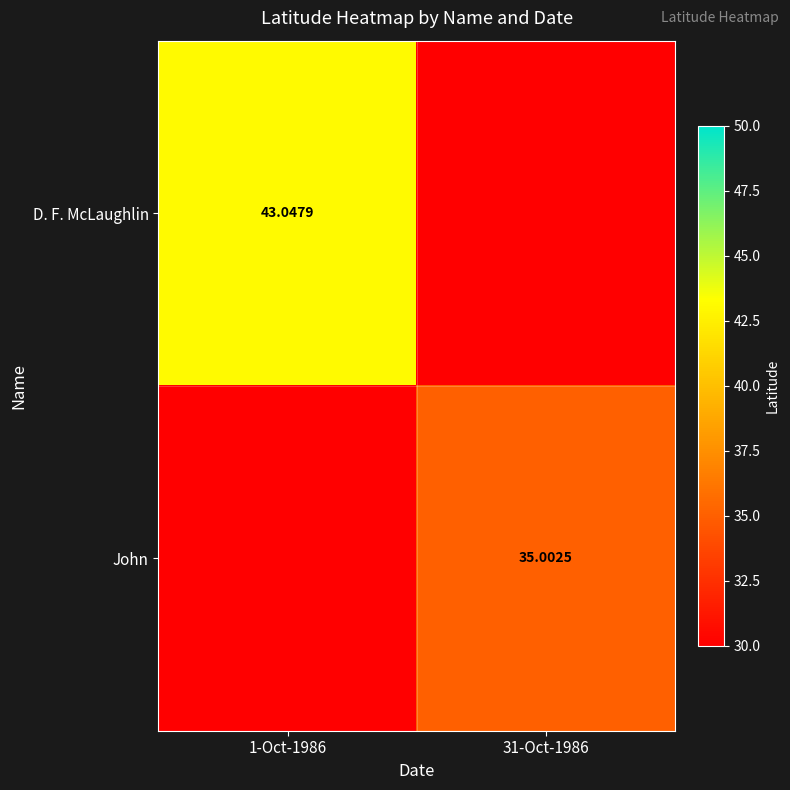

Count the number of categories in the chart.

2